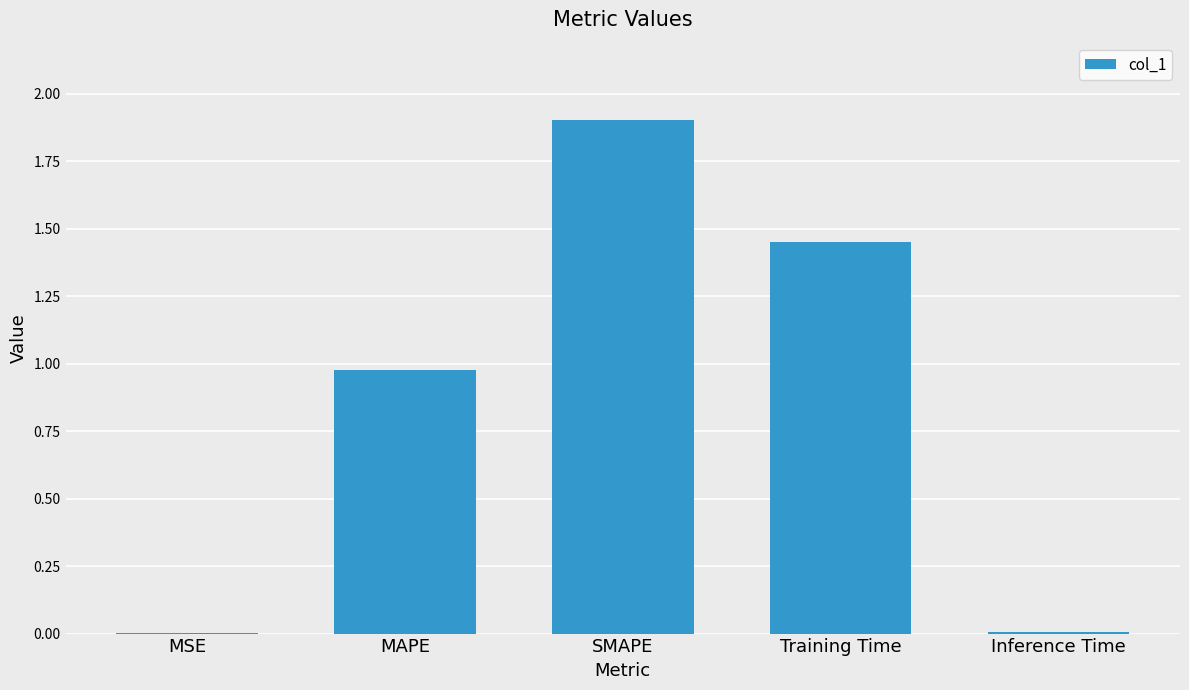

True or false: the data shows 1.9 at SMAPE.

True